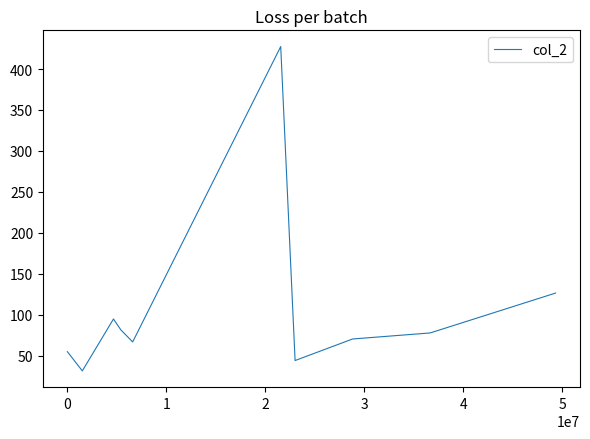

What is the difference between the maximum and minimum values?

396.2